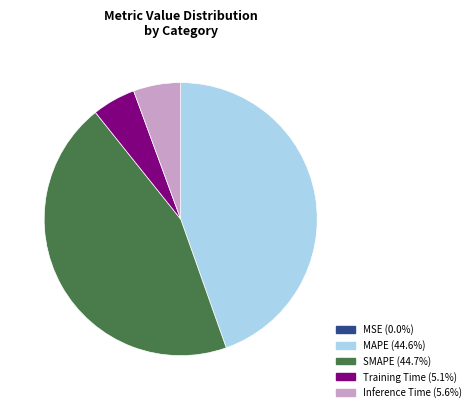

Is the sum of Training Time and Inference Time greater than half?

No